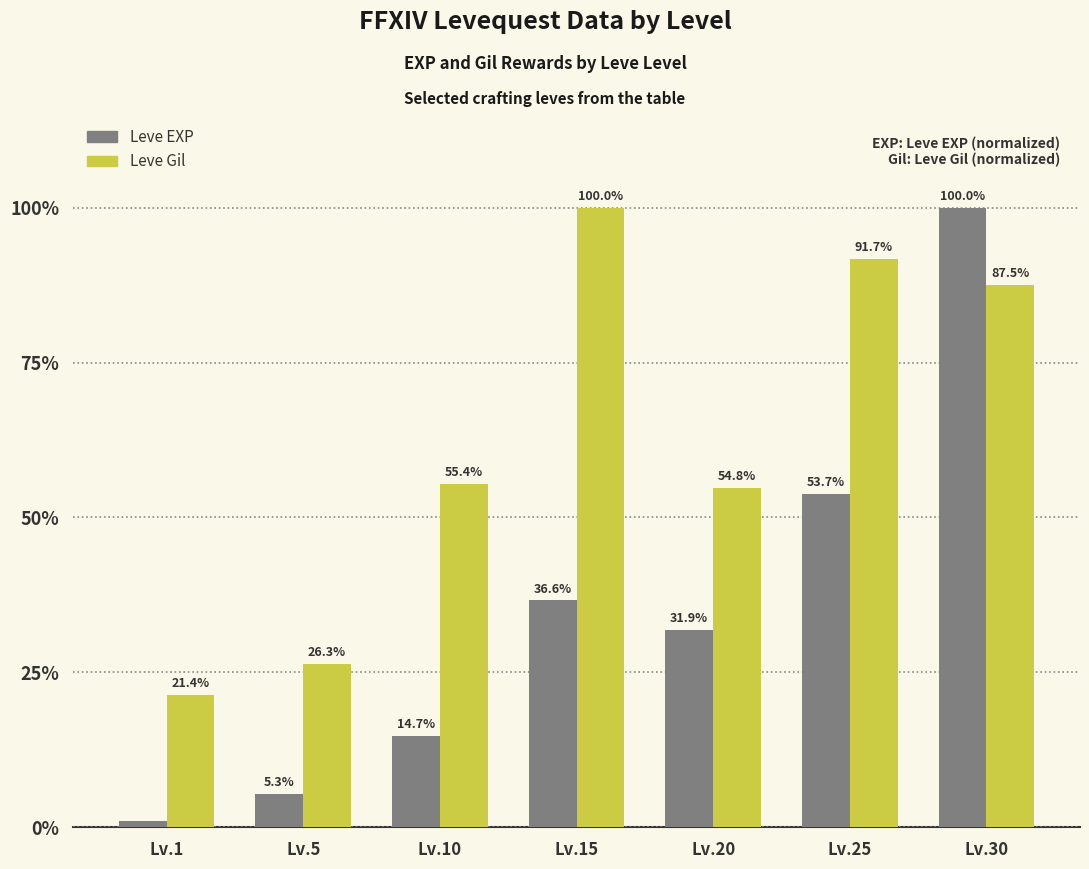

Rank the categories by Leve Gil value from highest to lowest.

Lv.15, Lv.25, Lv.30, Lv.10, Lv.20, Lv.5, Lv.1